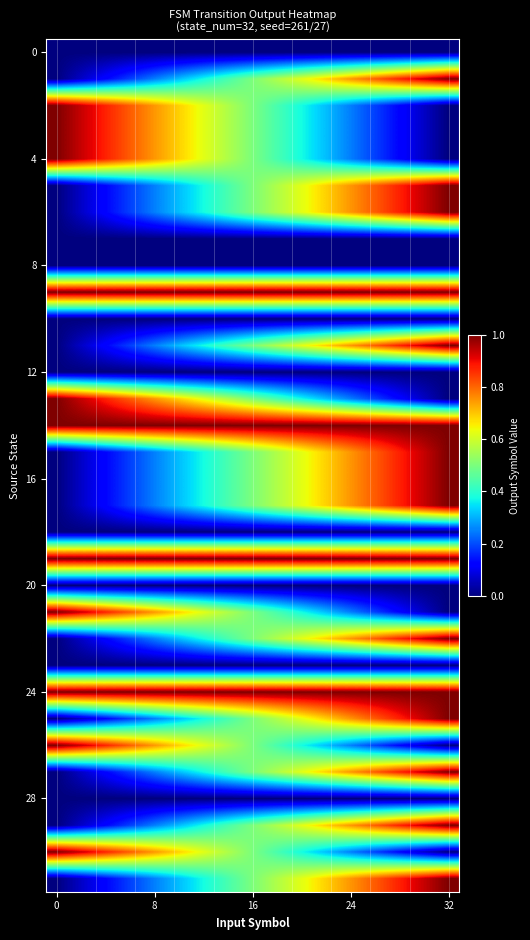

What is the maximum value shown in the chart?

1.0